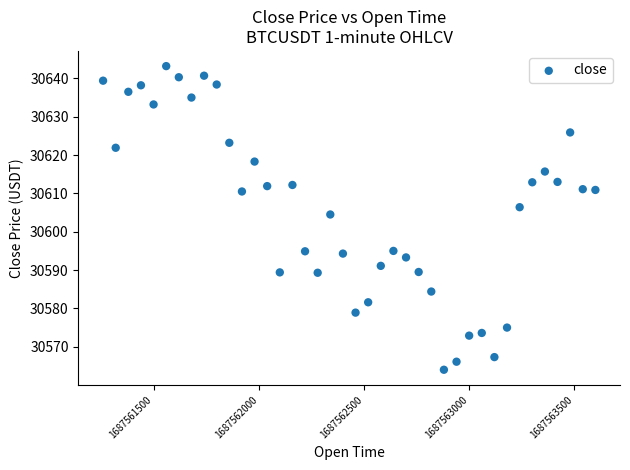

What Y value in the scatter plot is closest to 30603?

30604.5